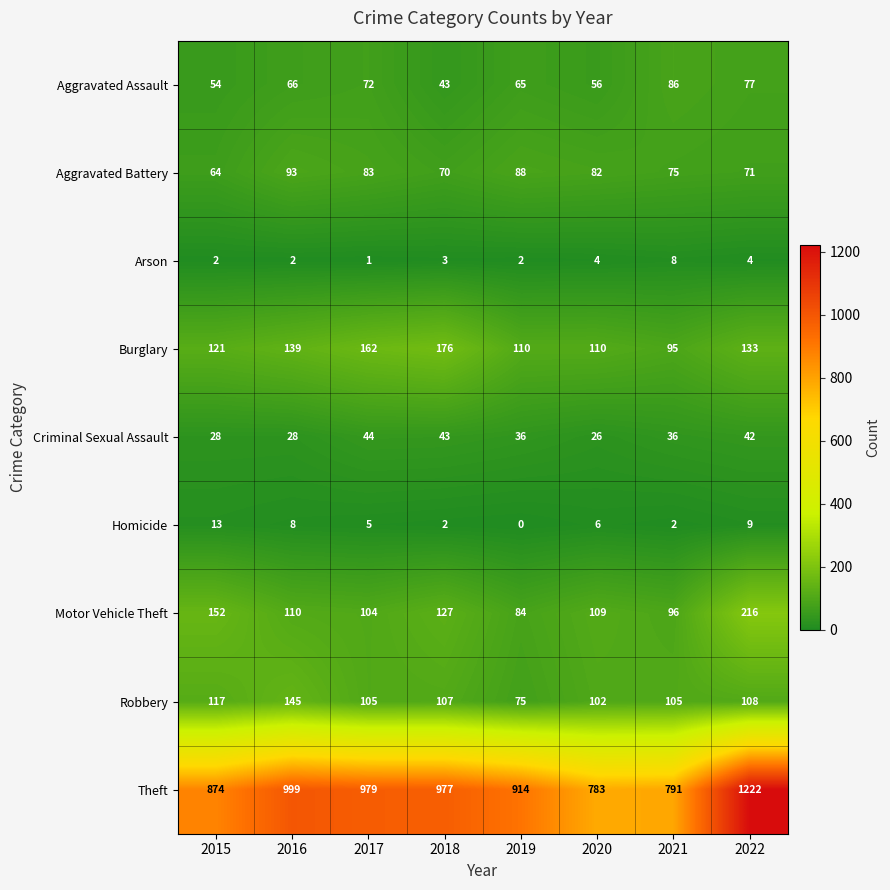

How many data points in Criminal Sexual Assault are less than 36?

3